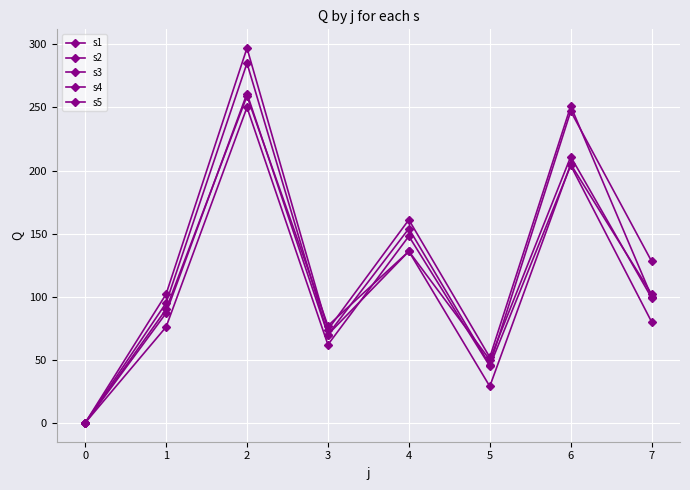

Reading left to right, what are all the values shown in this chart?

s1: 0	90	259	77	136	29	205	102
s2: 0	76	250	62	148	45	204	80
s3: 0	87	261	70	136	50	211	99
s4: 0	102	297	74	161	52	251	100
s5: 0	95	285	70	154	46	247	128